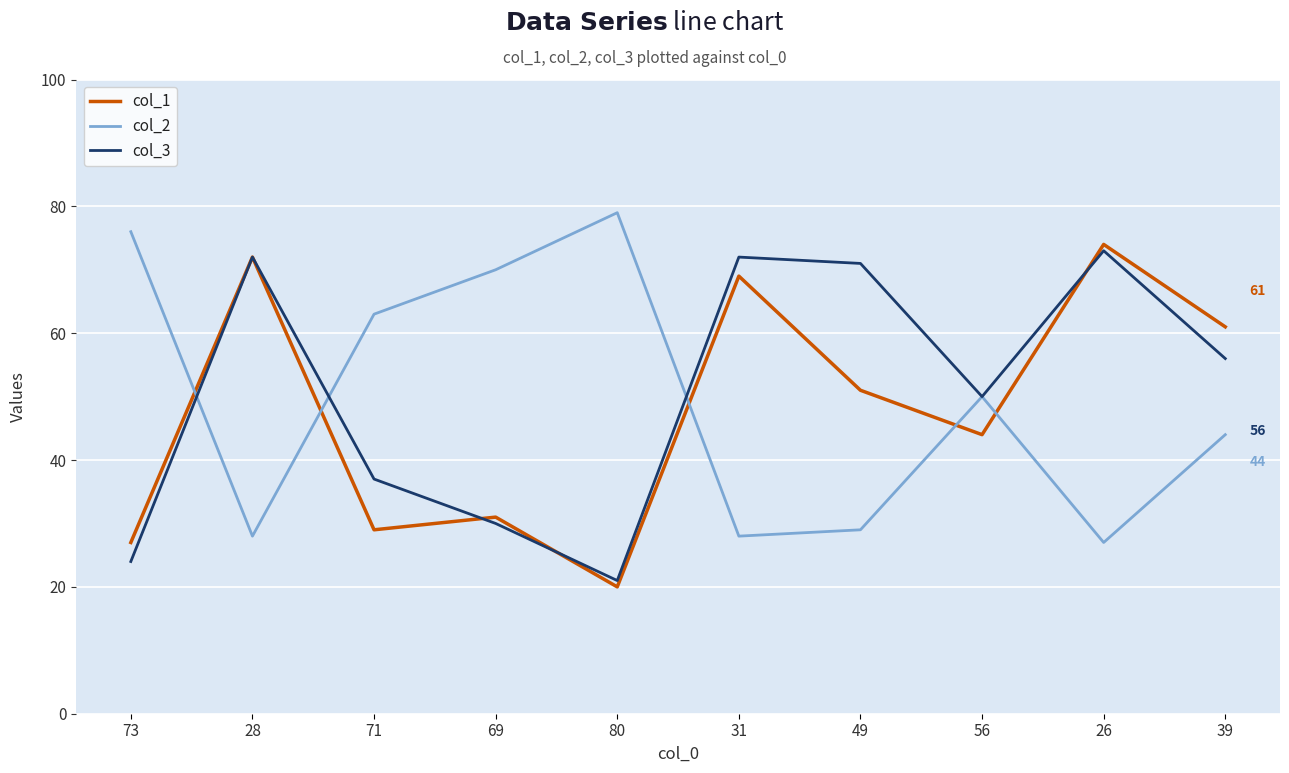

List the labels in order of col_1 value, largest first.

26, 28, 31, 39, 49, 56, 69, 71, 73, 80